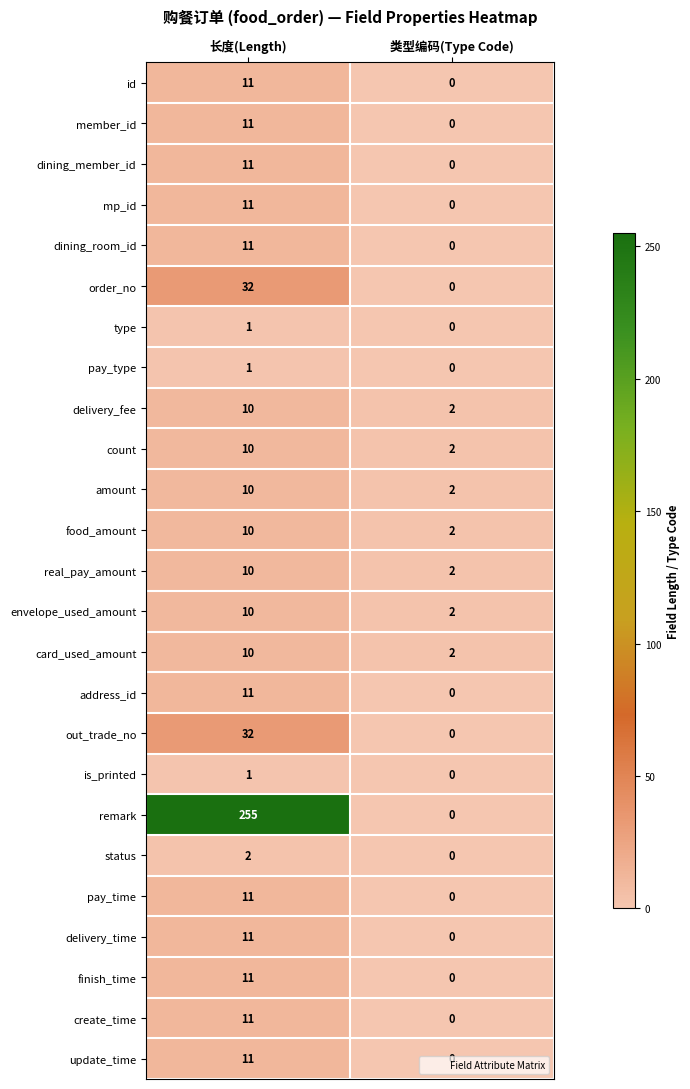

Which category has the lowest value across all series?

类型编码(Type Code)